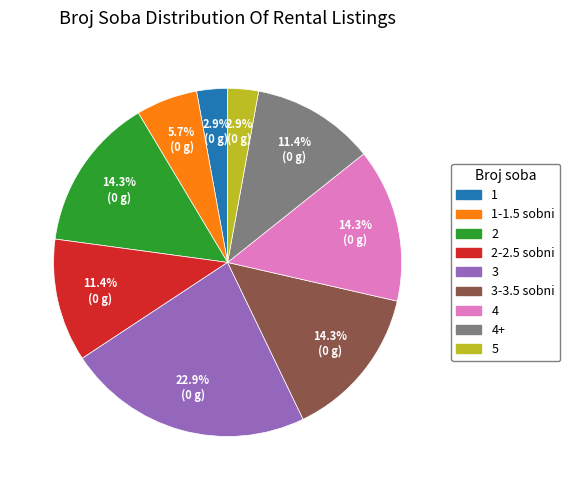

Is there any slice that represents more than half of the pie?

No